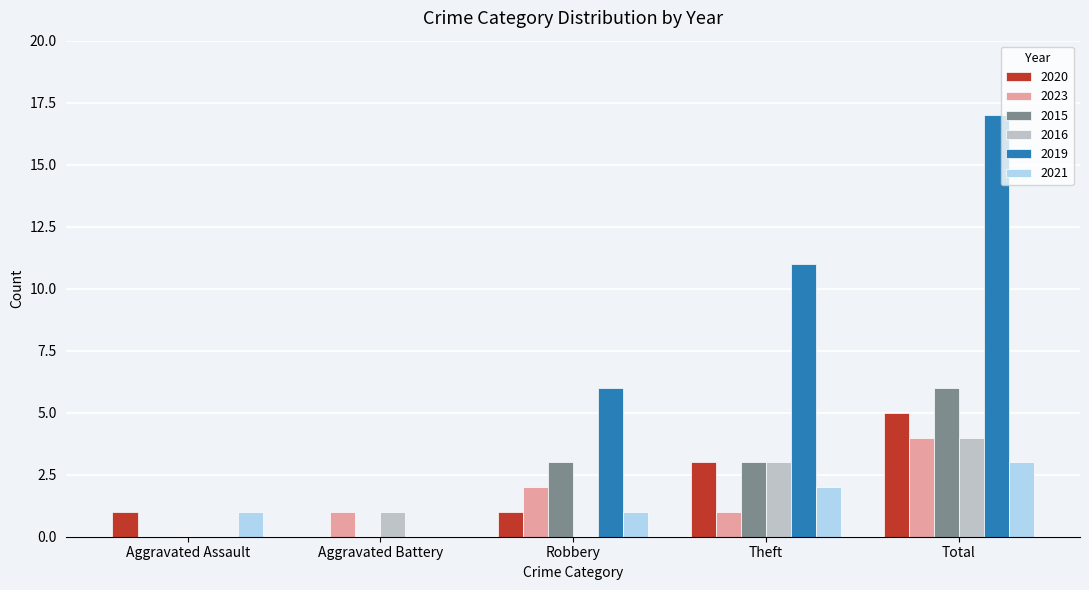

Reading left to right, what are all the values shown in this chart?

2020: Aggravated Assault=1	Aggravated Battery=0	Robbery=1	Theft=3	Total=5
2023: Aggravated Assault=0	Aggravated Battery=1	Robbery=2	Theft=1	Total=4
2015: Aggravated Assault=0	Aggravated Battery=0	Robbery=3	Theft=3	Total=6
2016: Aggravated Assault=0	Aggravated Battery=1	Robbery=0	Theft=3	Total=4
2019: Aggravated Assault=0	Aggravated Battery=0	Robbery=6	Theft=11	Total=17
2021: Aggravated Assault=1	Aggravated Battery=0	Robbery=1	Theft=2	Total=3